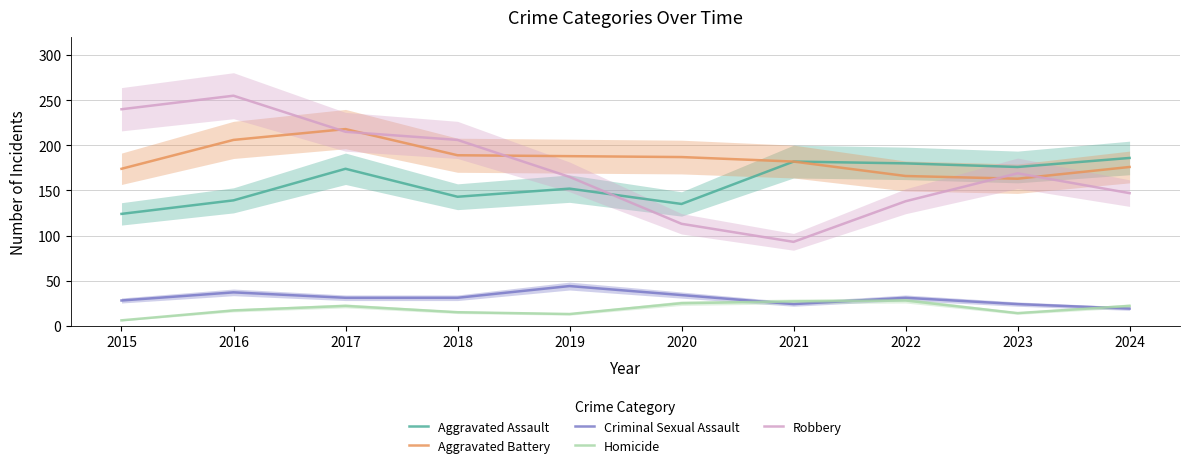

Which series has the largest total across all categories?

Aggravated Battery